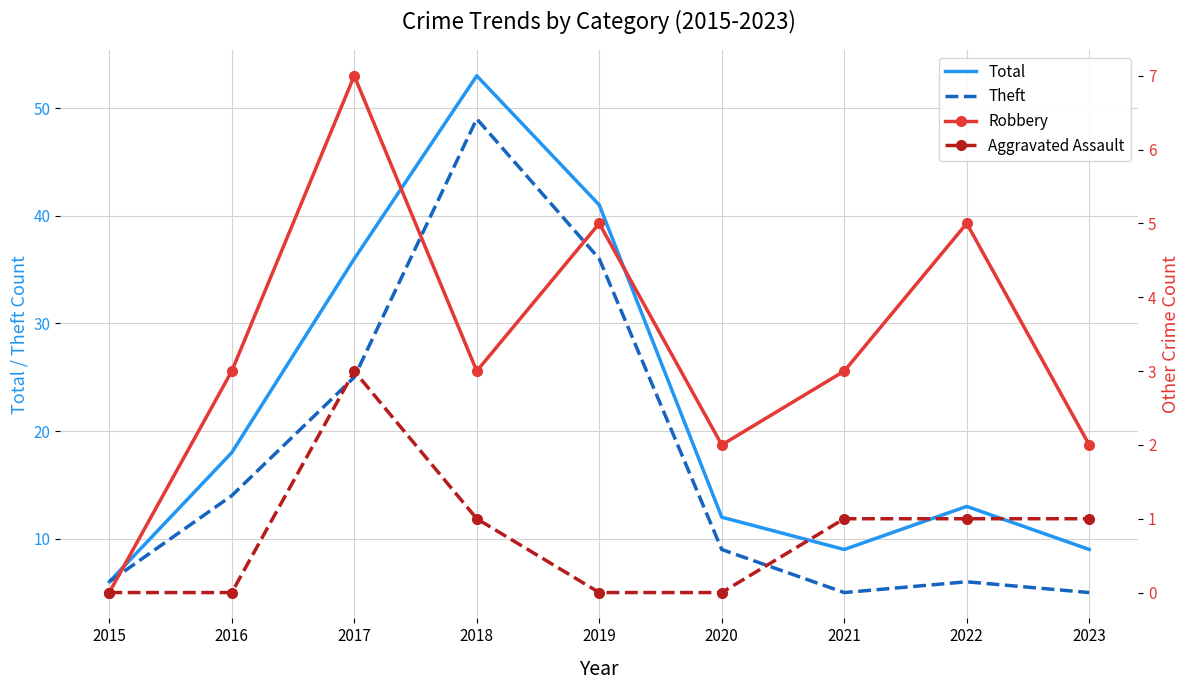

True or false: Theft and Robbery cross at least once.

False